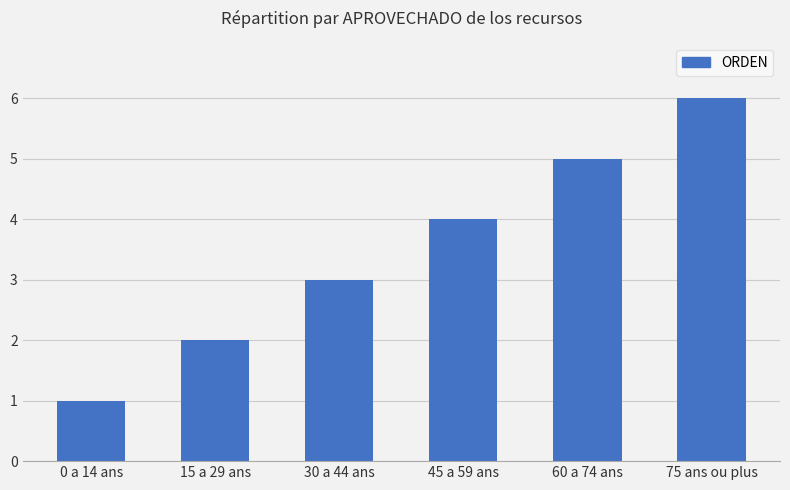

What is the difference between the maximum and minimum values?

5